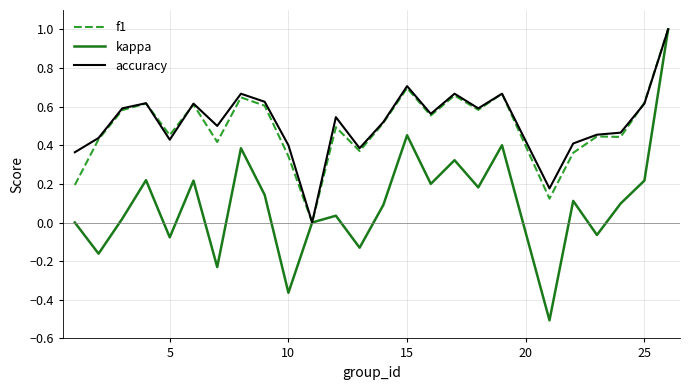

Which series has the widest spread of values?

kappa